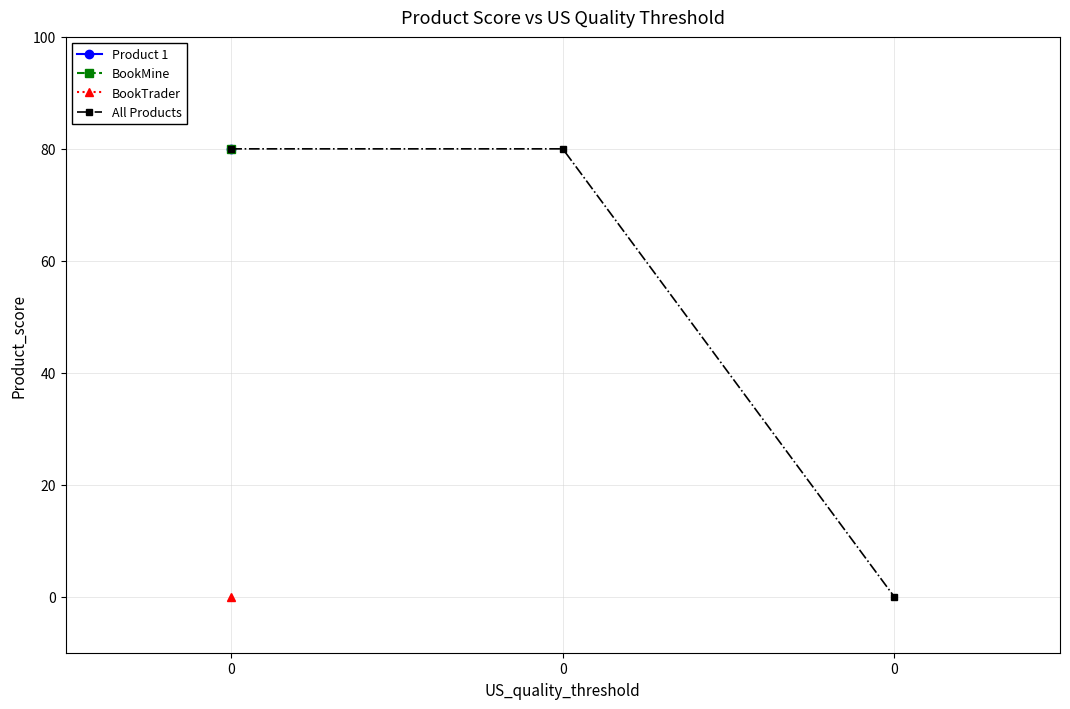

List the labels in order of value, largest first.

0, 0, 0